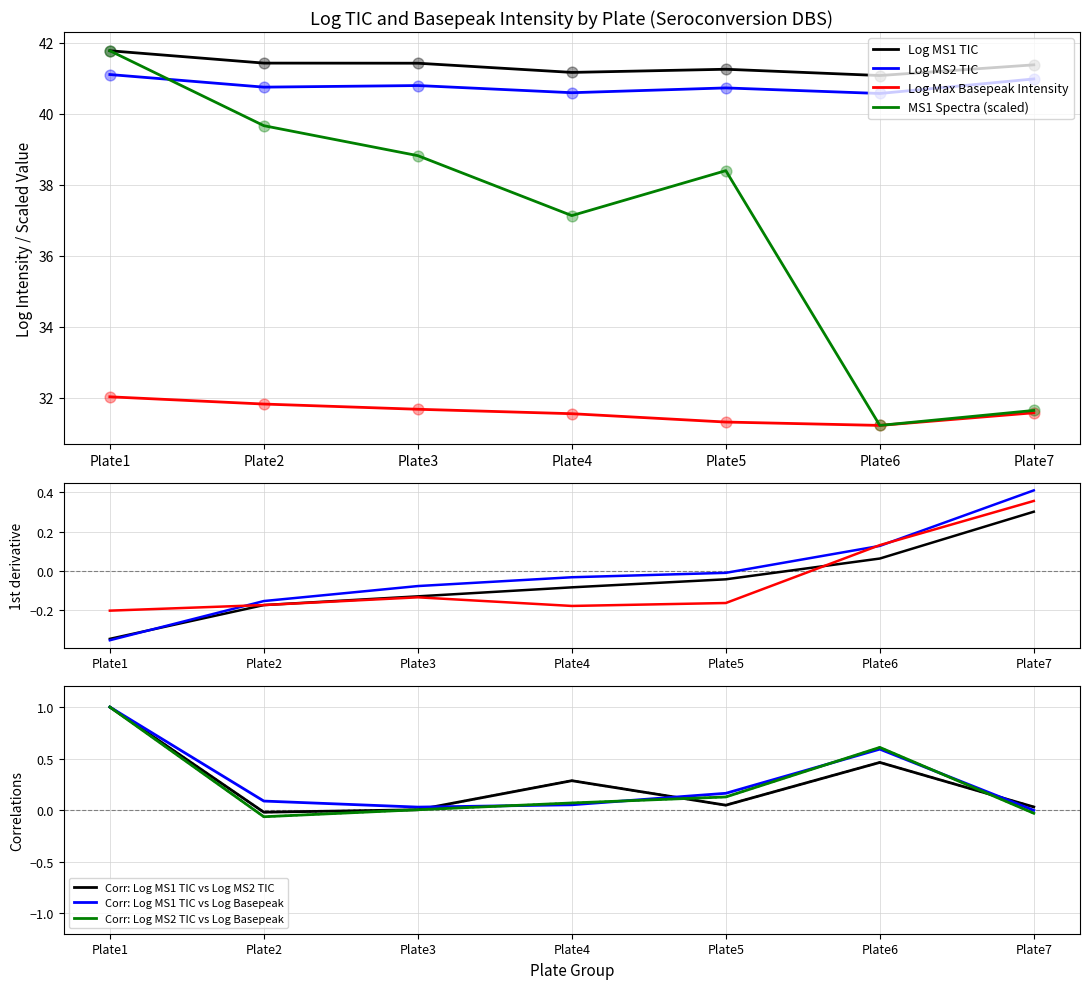

Which series has the largest total across all categories?

Log MS1 TIC